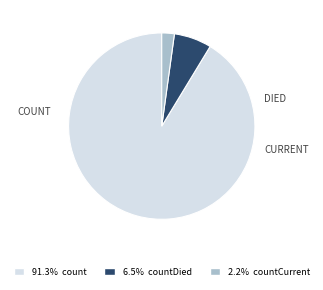

Does any single category account for the majority?

Yes